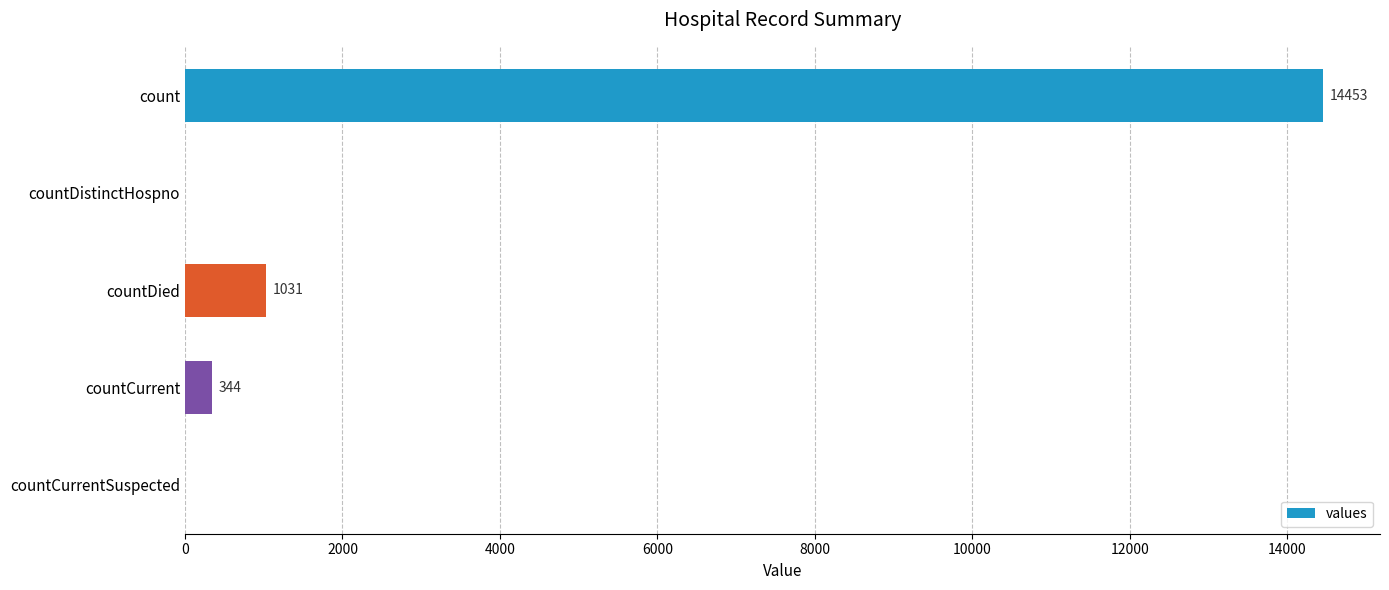

Are the bars horizontal?

Yes